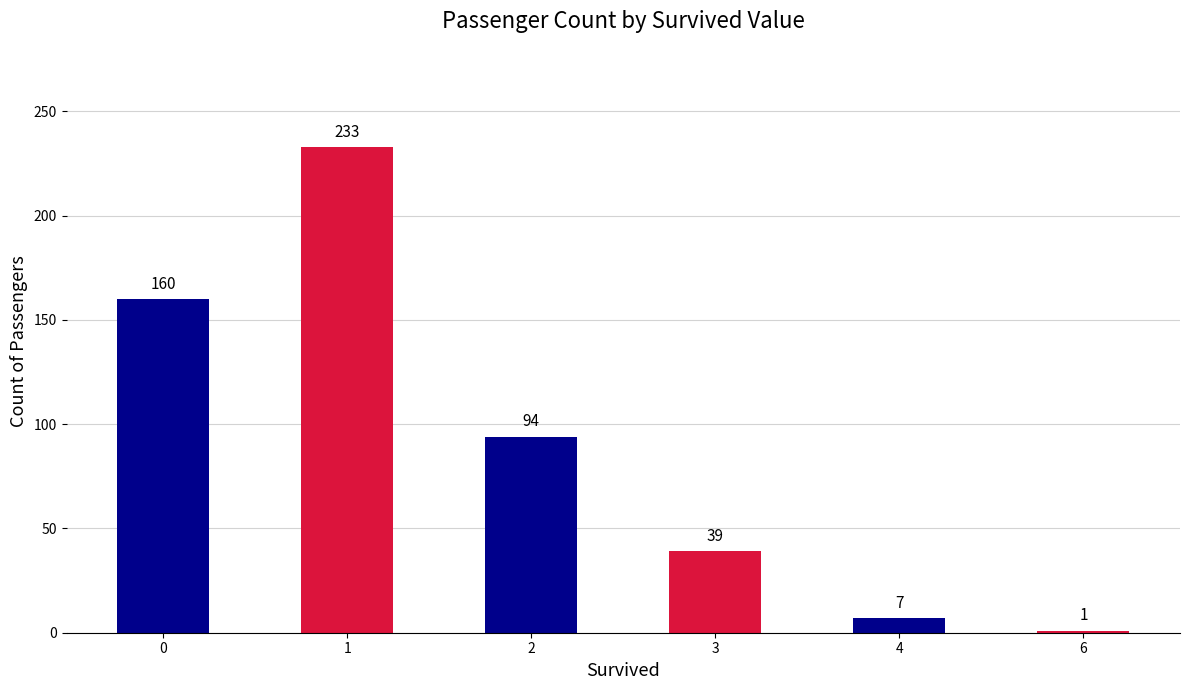

At which label is the value closest to 117?

2